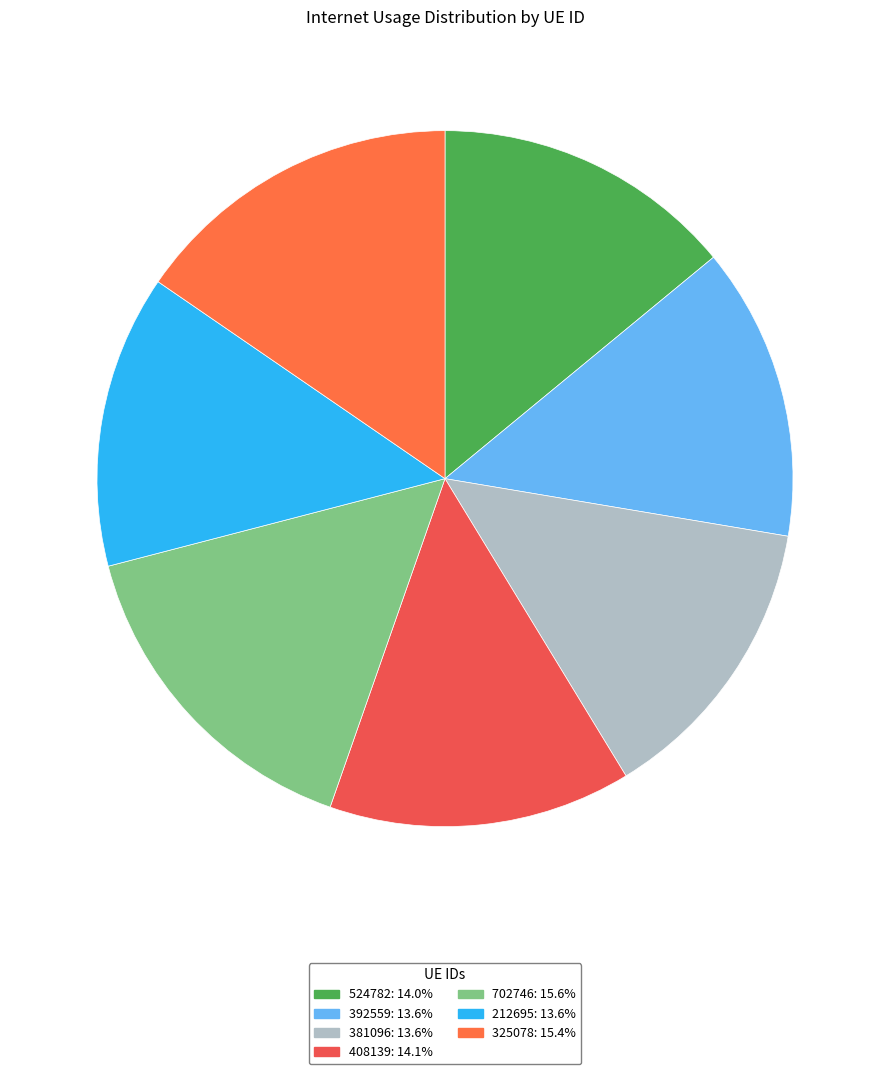

How many slices are in this pie chart?

7